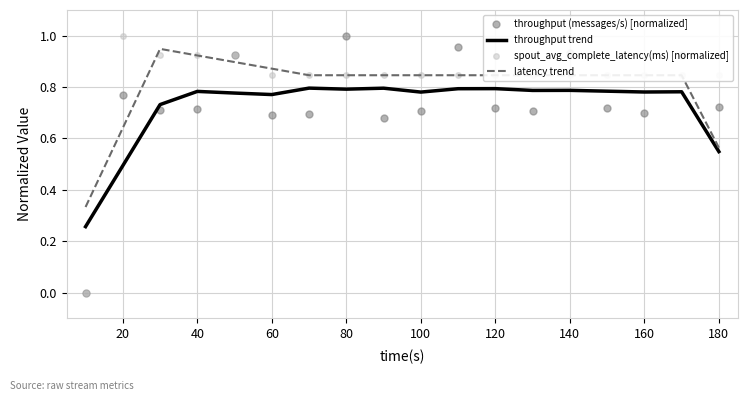

Which series ends up on top after the final intersection of throughput (messages/s) [normalized] and throughput trend?

throughput (messages/s) [normalized]